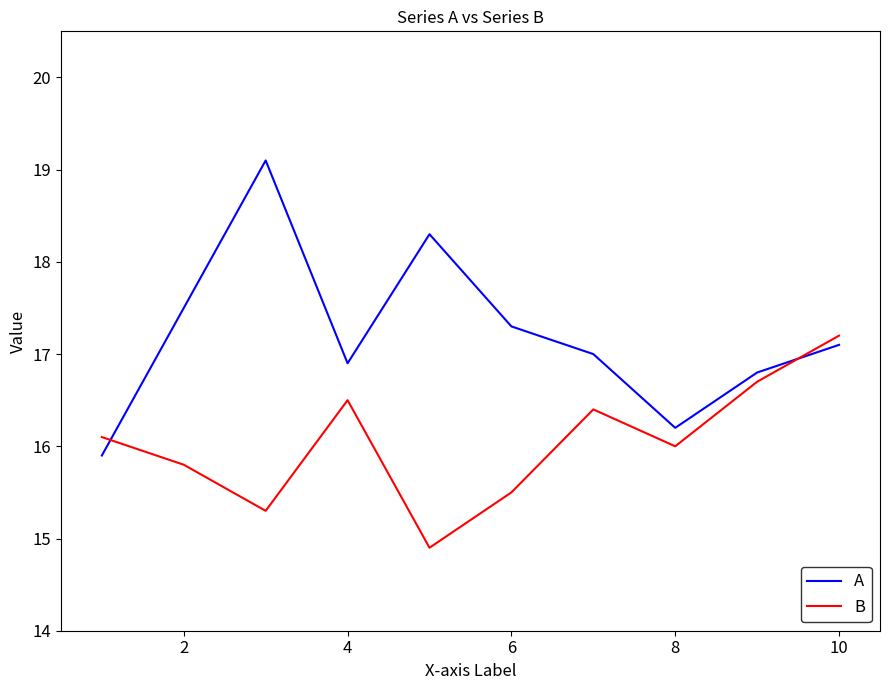

Which series has the widest spread of values?

A